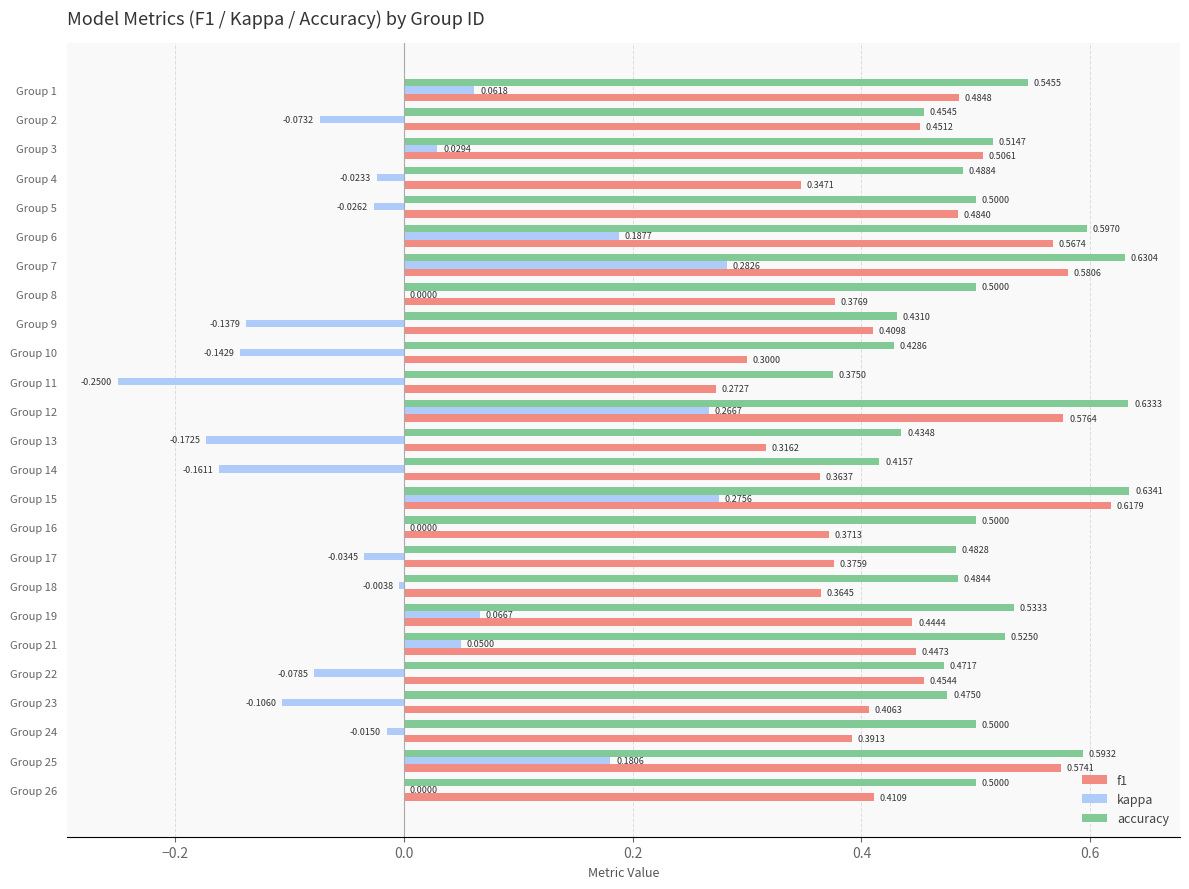

Which category has the highest value in the f1 series?

Group 15